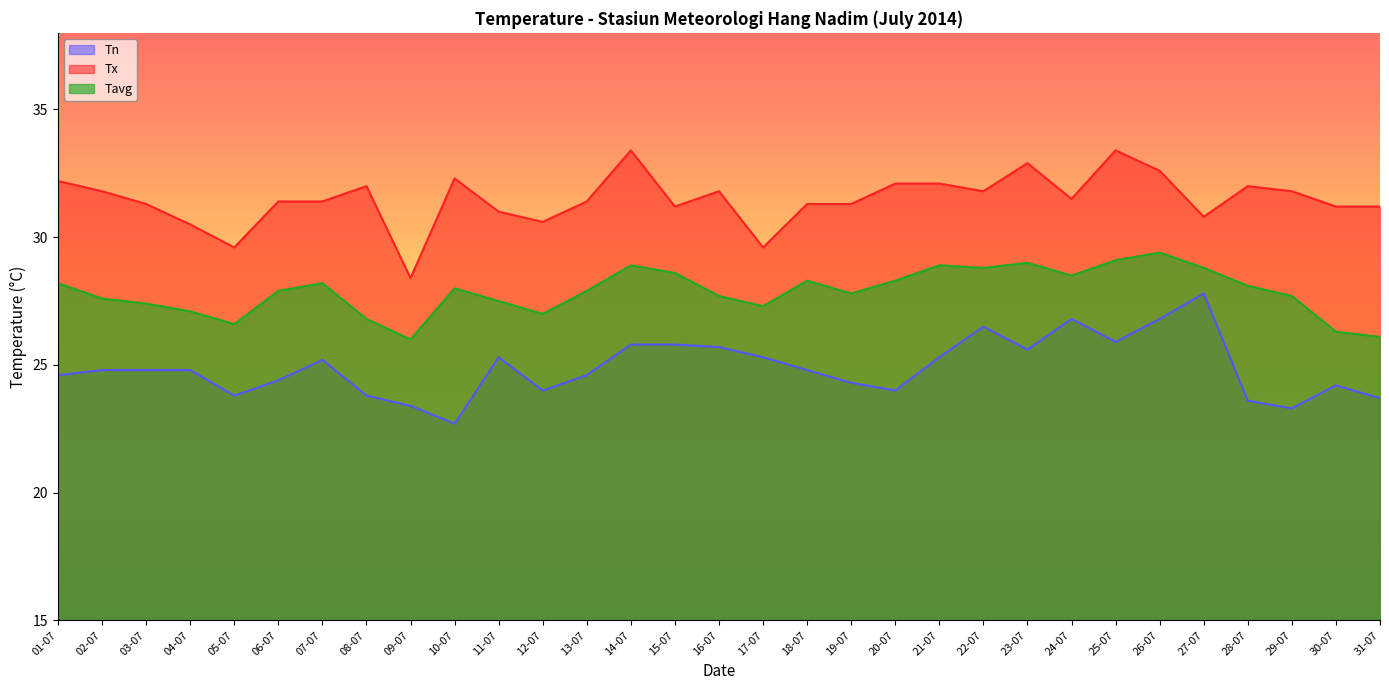

What is the approximate value of Tavg at 04-07?

27.1